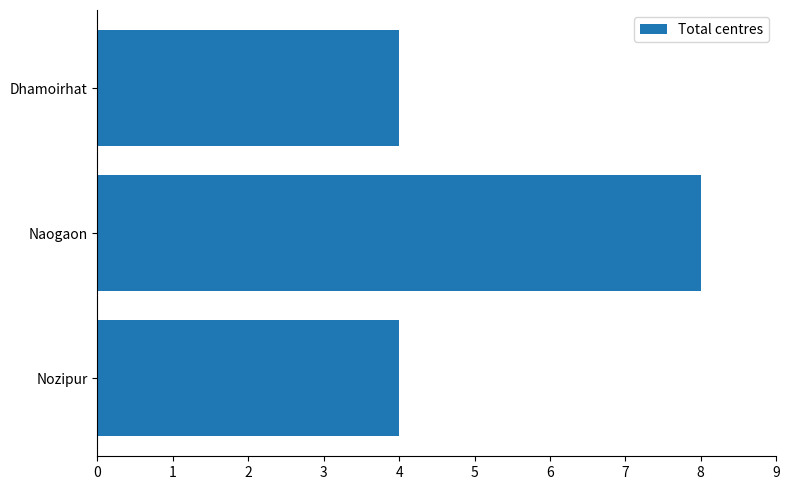

Between Naogaon and Dhamoirhat, which is larger?

Naogaon